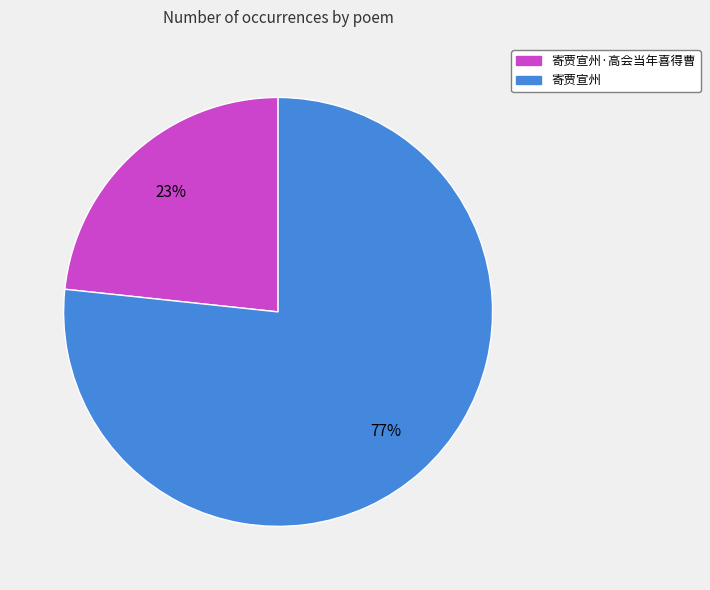

To the nearest percent, what is the average slice percentage?

50%